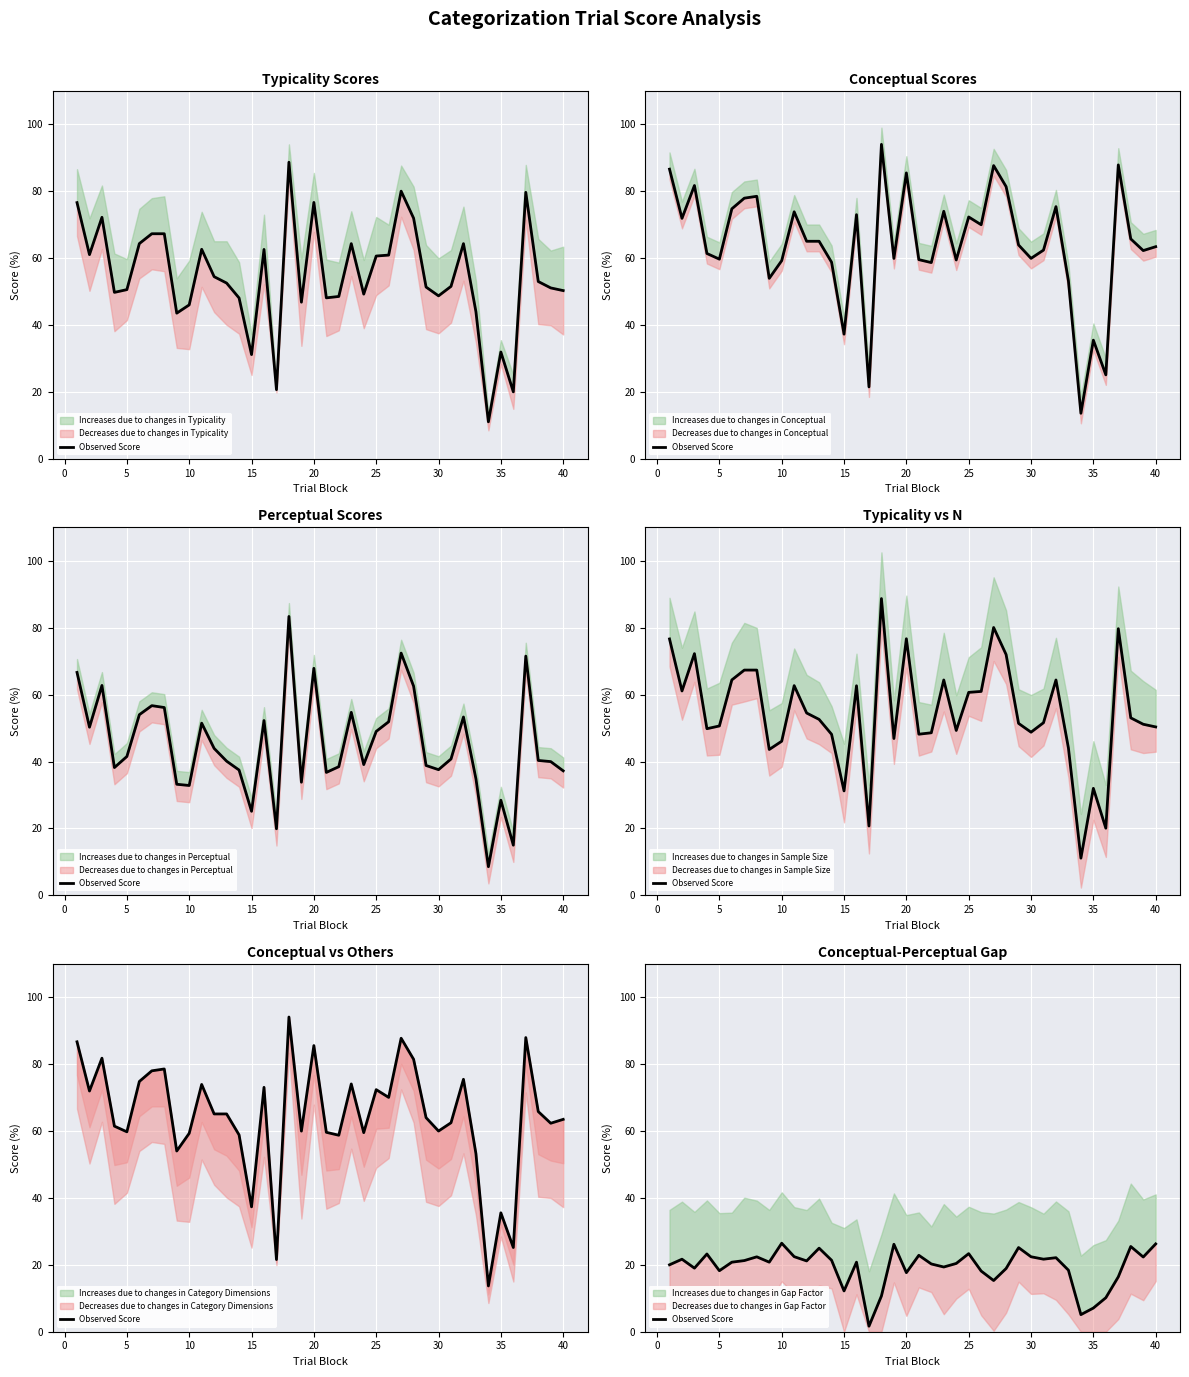

How many interior local valleys (lower than both neighbors) does the data have?

12